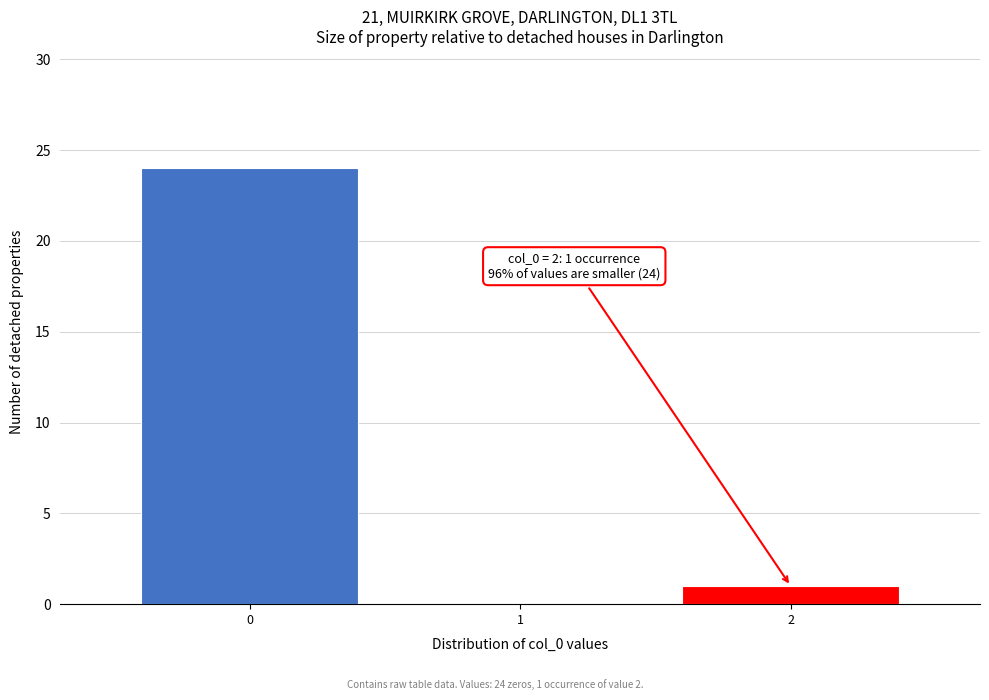

The value at 2 is 1. True or false?

True